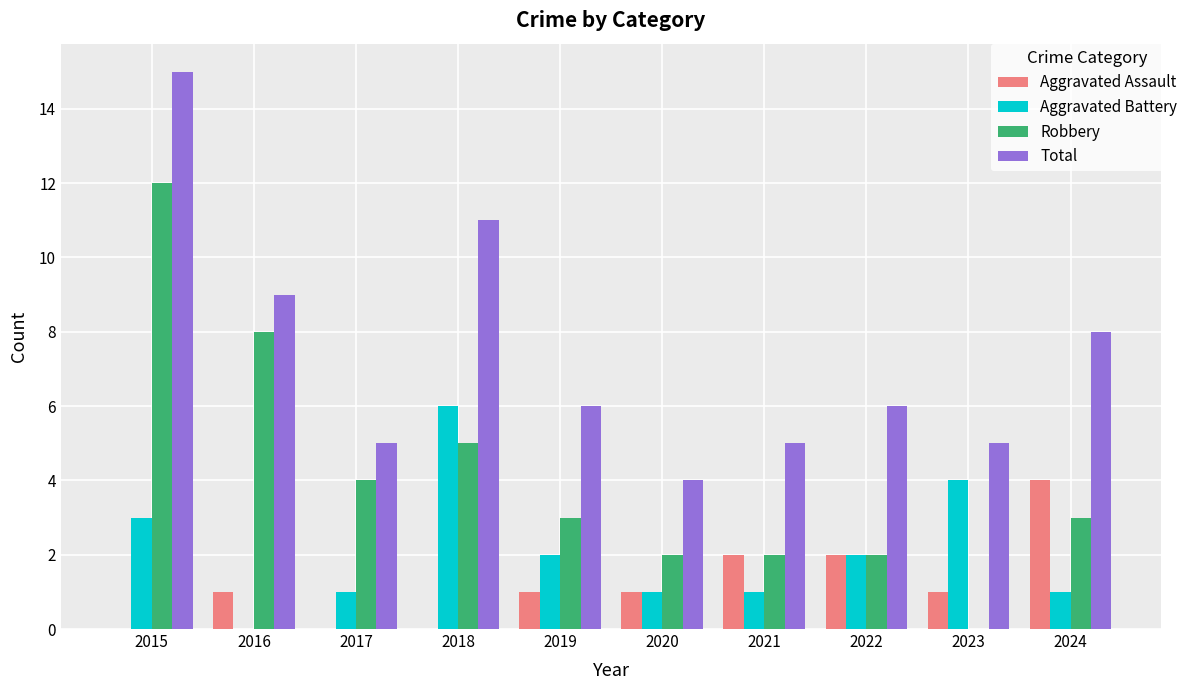

The value of Aggravated Battery at 2023 is 2. True or false?

False